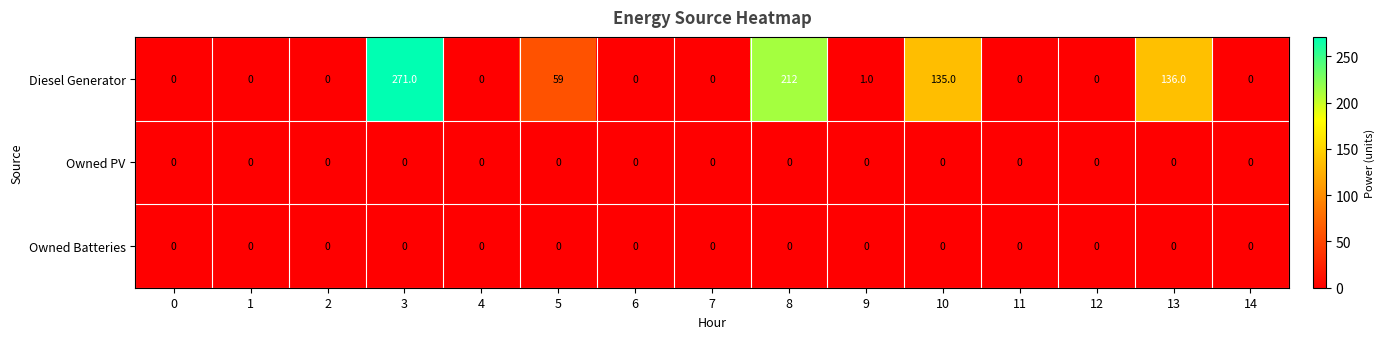

What is the total value across all series at 8?

212